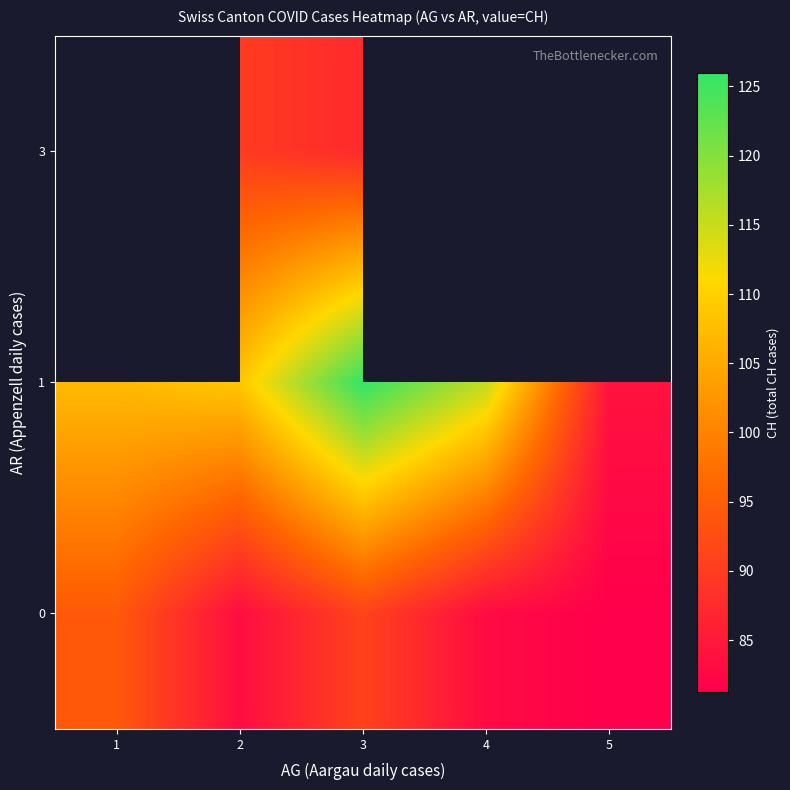

What is the difference between the maximum and minimum values in the row_1 series?

42.0